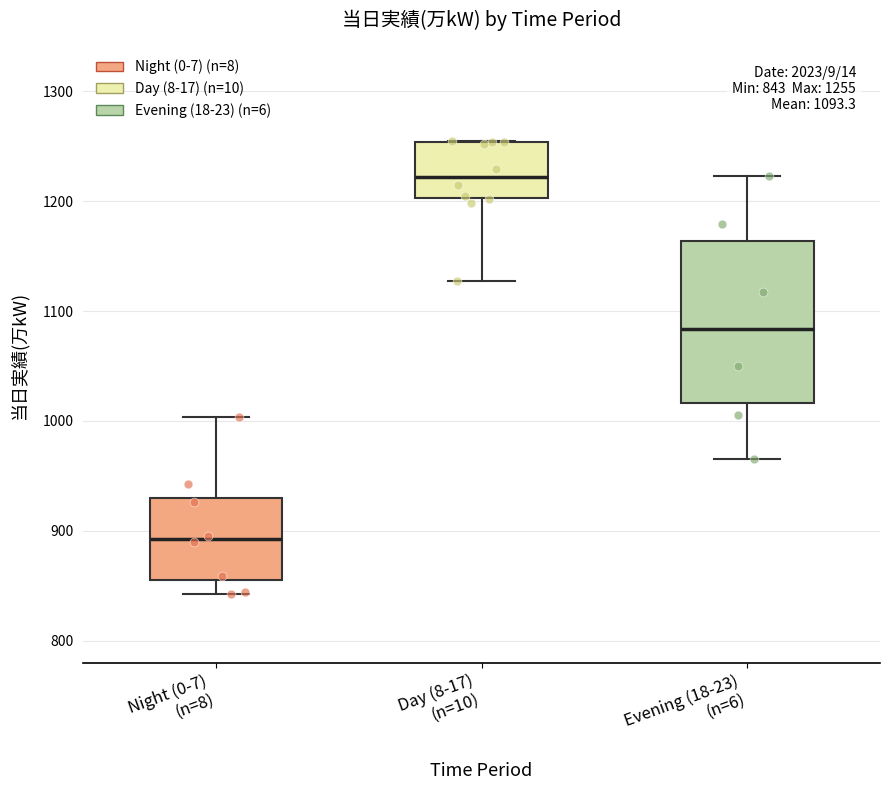

Comparing the boxes themselves (not the whiskers), which one is the tallest?

Evening (18-23) (n=6)